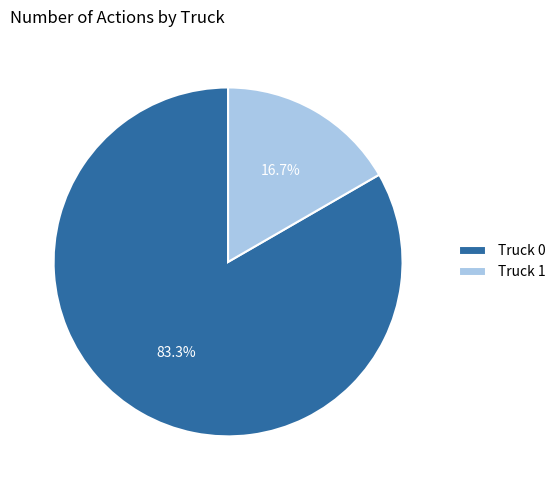

Is it true that Truck 0 is 83% of the pie?

True